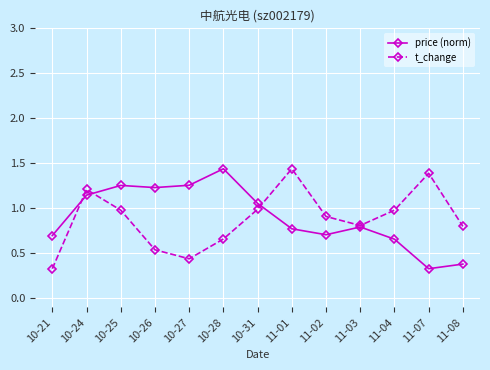

Which category has the lowest value in the t_change series?

10-21